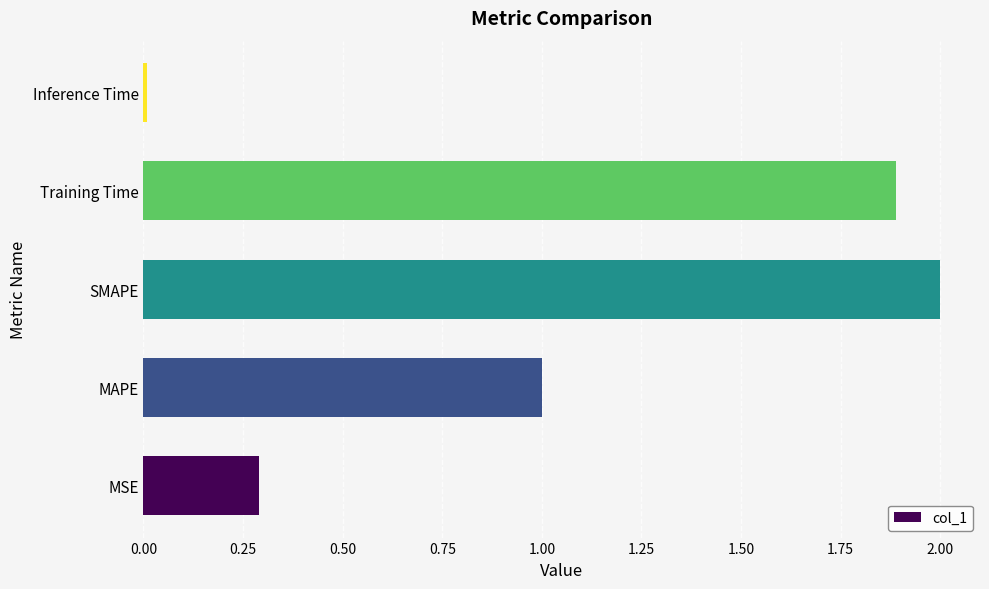

Between MAPE and SMAPE, which is larger?

SMAPE